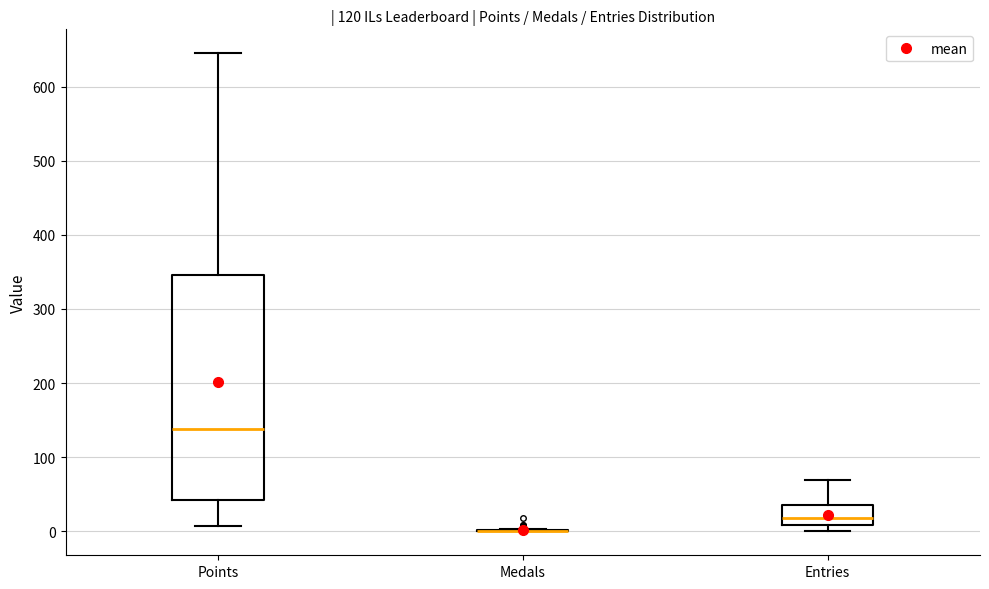

Comparing the boxes themselves (not the whiskers), which one is the tallest?

Points